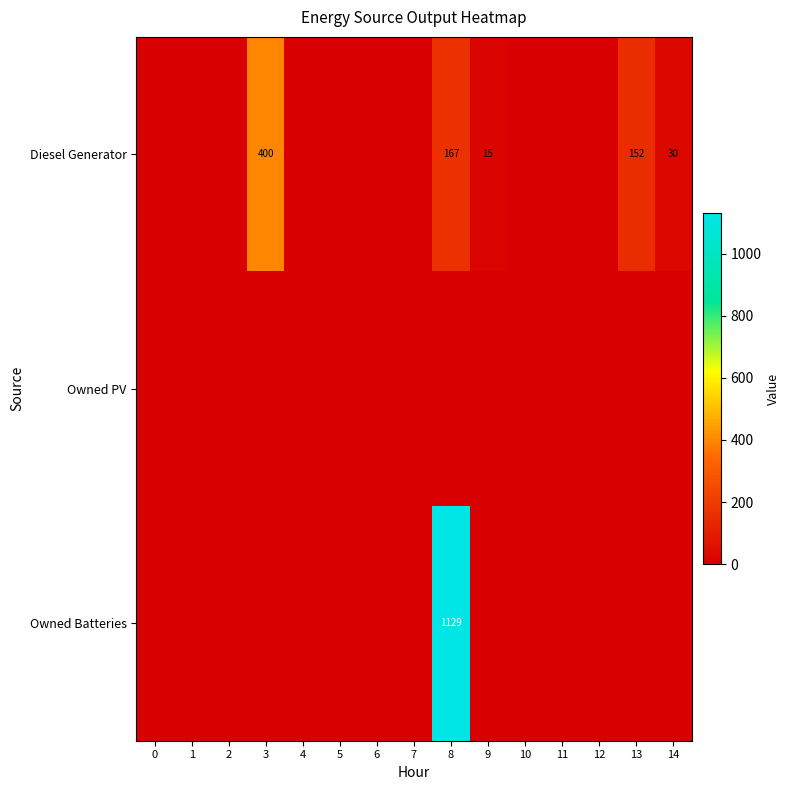

At how many categories does at least one series exceed 782?

1